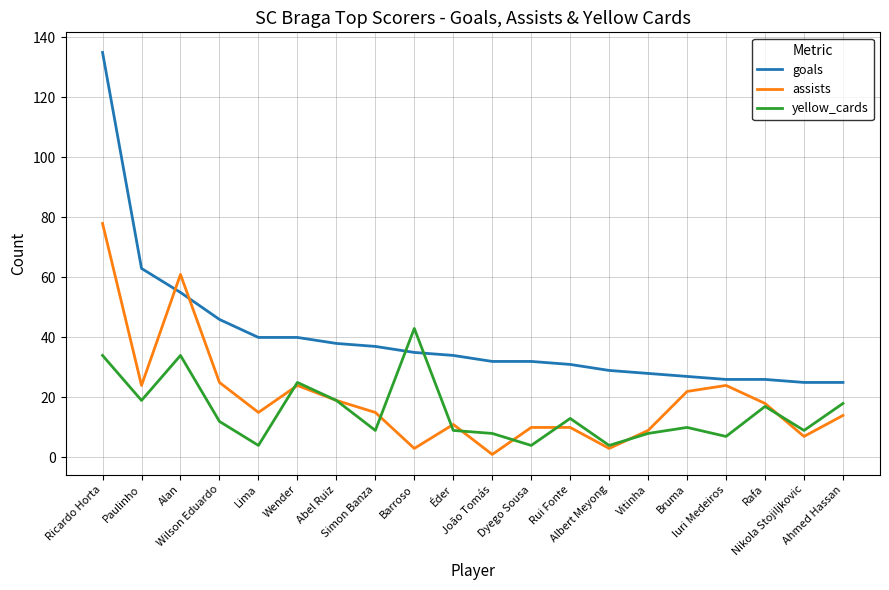

What is the difference between the goals values at Nikola Stojiljkovic and Paulinho?

38